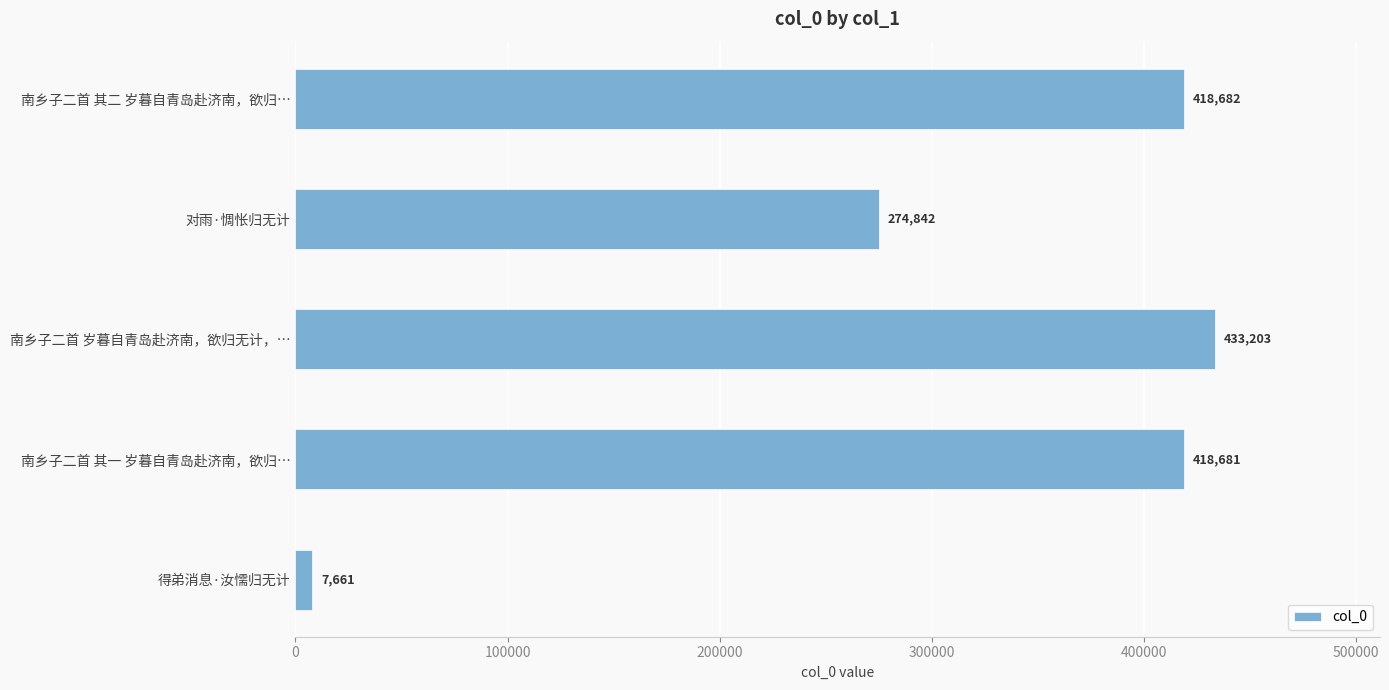

Rank the categories by value from lowest to highest.

得弟消息·汝懦归无计, 对雨·惆怅归无计, 南乡子二首 其一 岁暮自青岛赴济南，欲归…, 南乡子二首 其二 岁暮自青岛赴济南，欲归…, 南乡子二首 岁暮自青岛赴济南，欲归无计，…